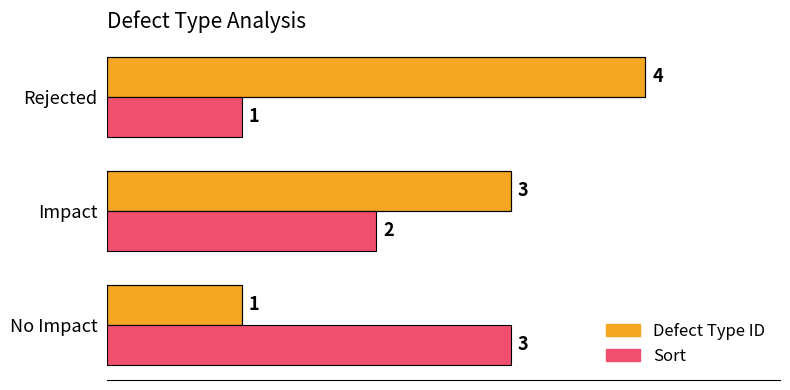

The value of Sort at No Impact is 5. True or false?

False